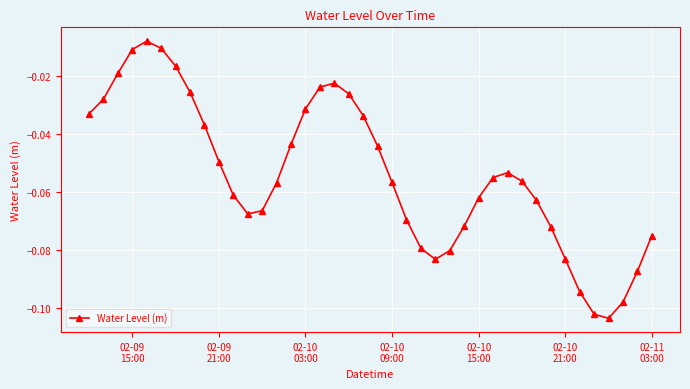

How many points are lower than both their immediate neighbors (excluding endpoints)?

3